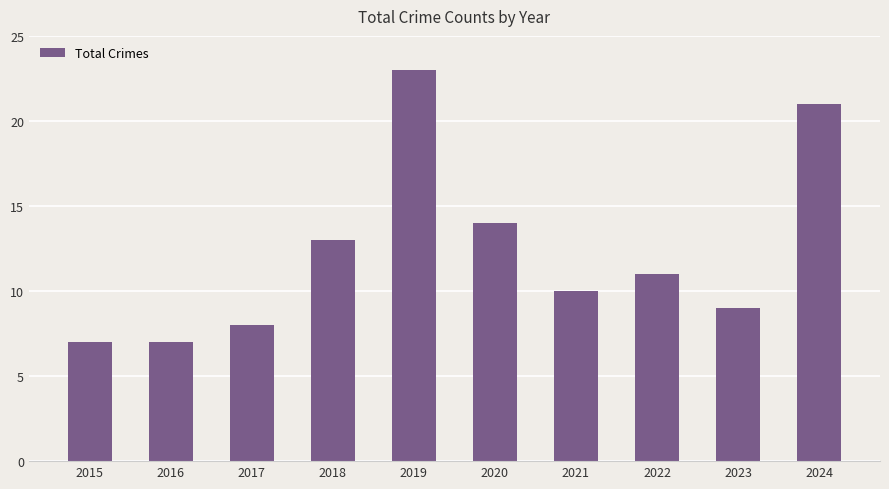

How many bars are there in total?

10